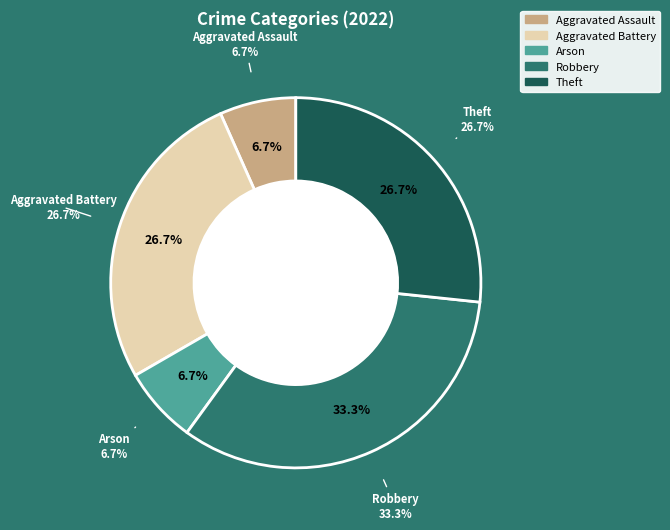

How many slices are in this pie chart?

5